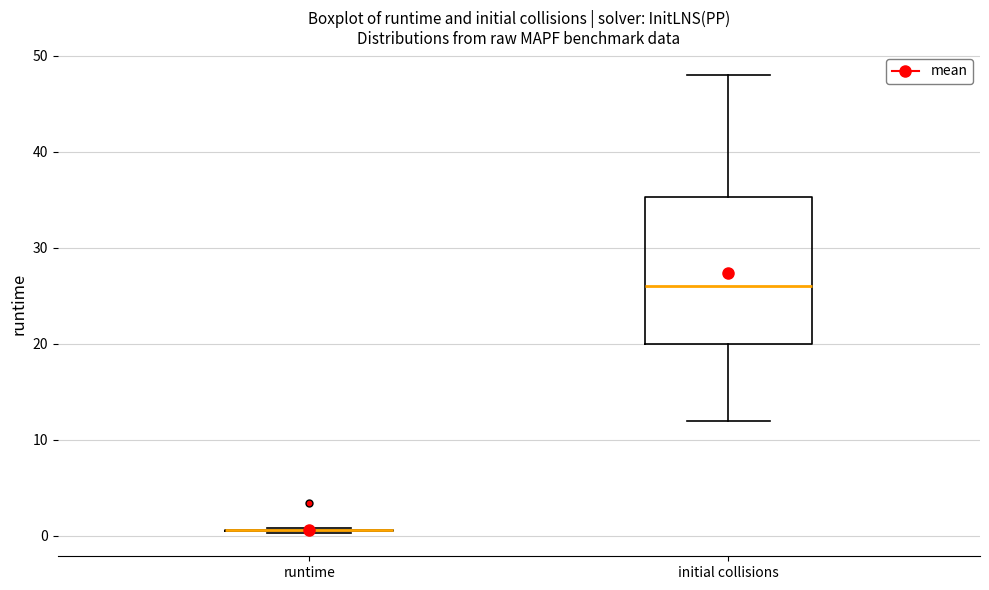

Reading left to right, read every box against the y-axis: the position of its median line, the range the box covers, and the ends of its whiskers. The values are not printed on the chart, so give them approximately, as read against the axis.

runtime: box collapsed to a line at 1, whiskers 0 to 1
initial collisions: median 26, box 20 to 35, whiskers 12 to 48